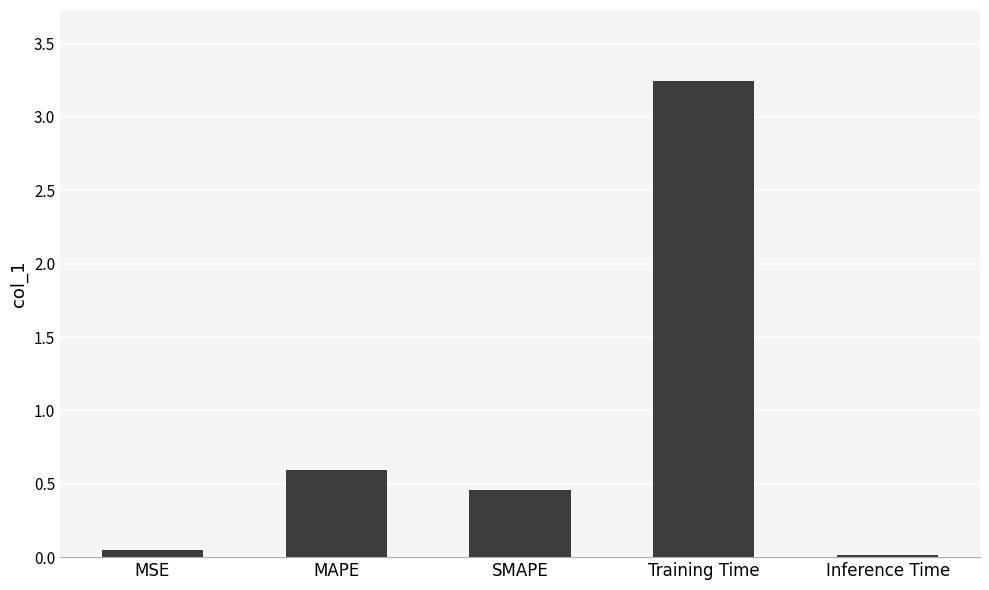

What is the label of the 1st bar from the right?

Inference Time